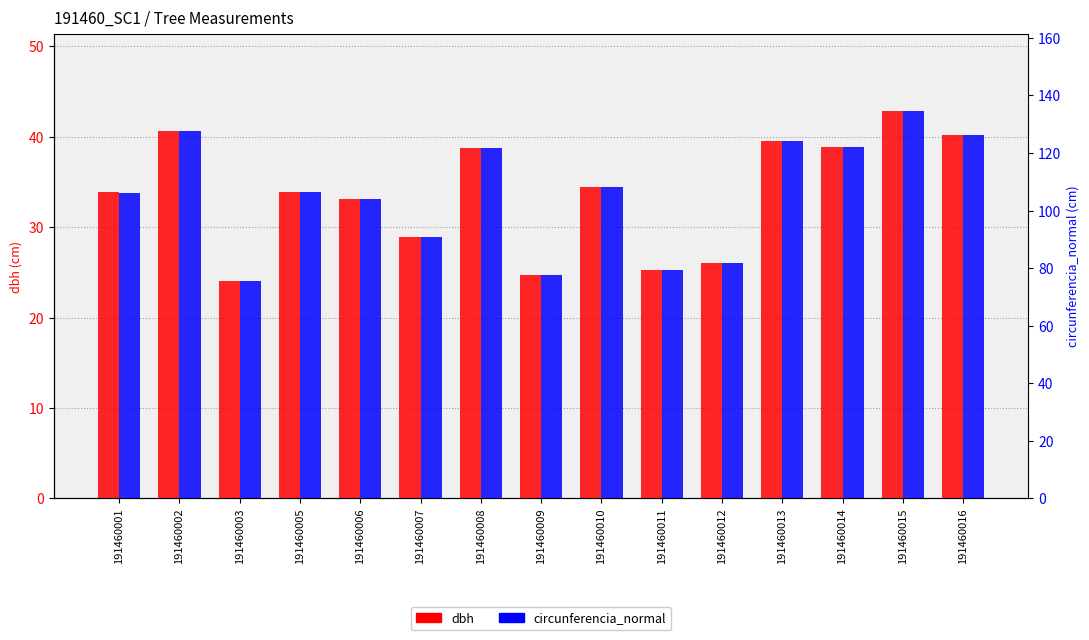

What is the total value across all series at 191460011?

104.6